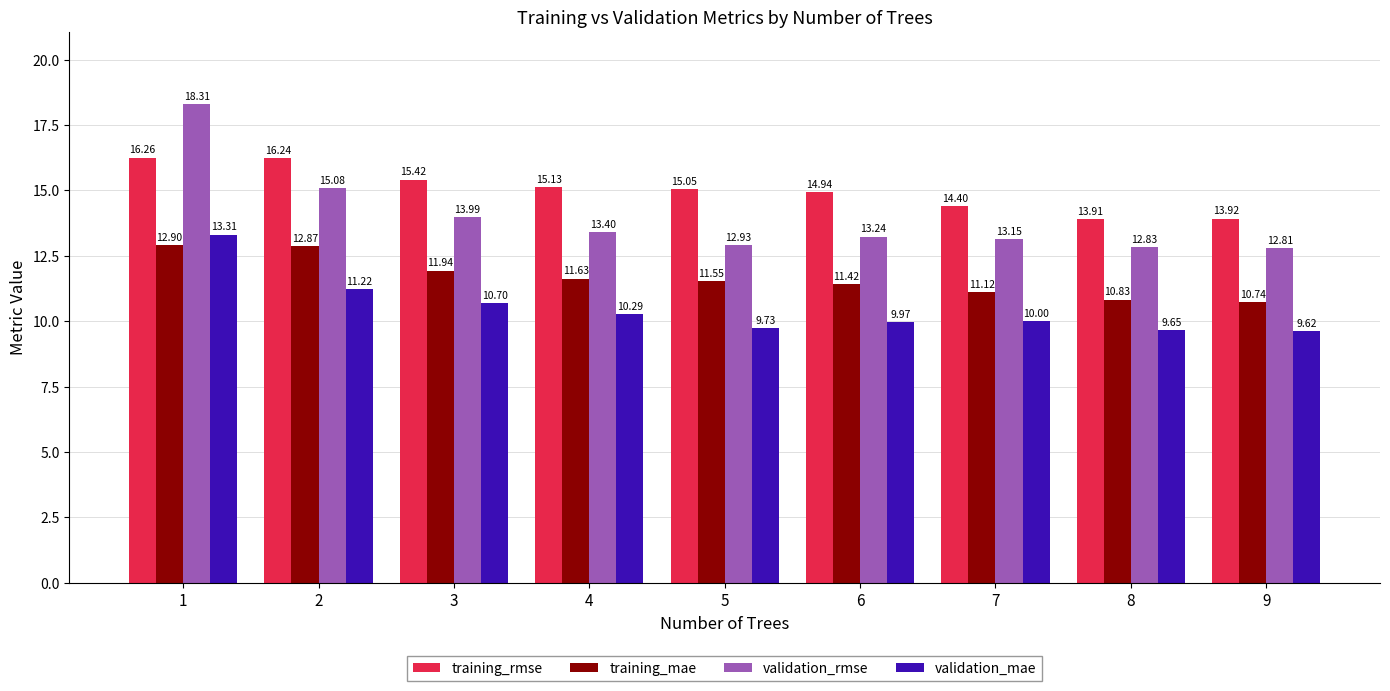

What is the sum of all validation_rmse values?

125.7